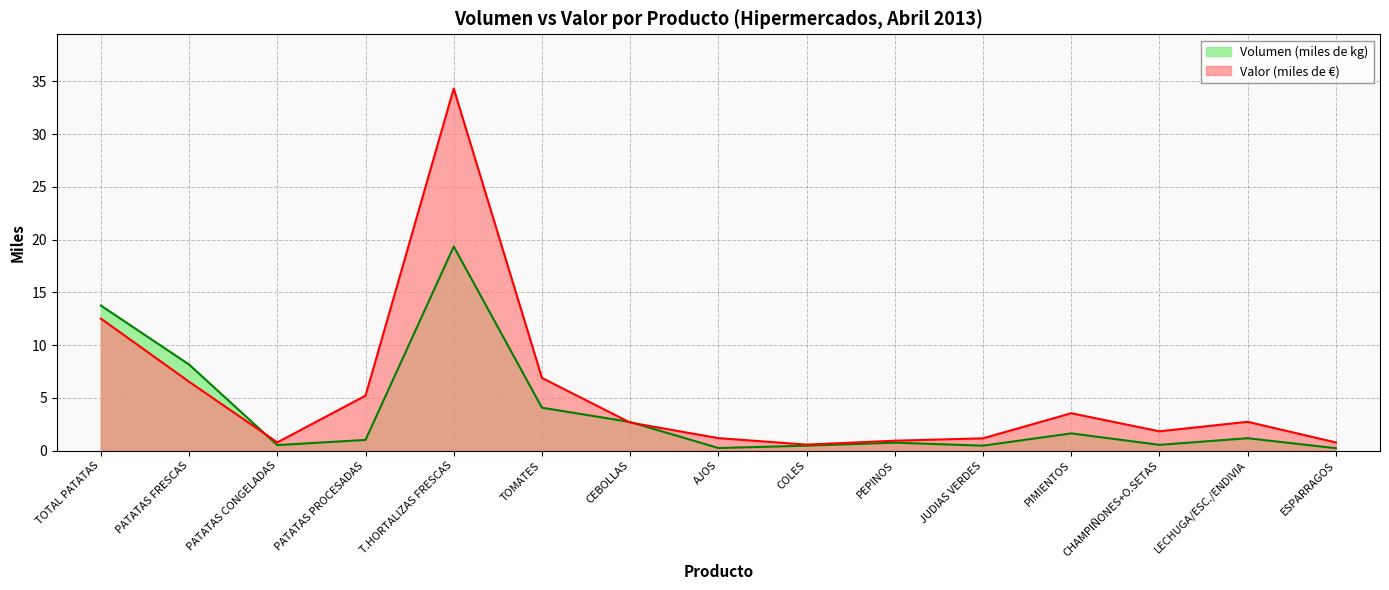

What is the difference between the highest and lowest values at ESPARRAGOS?

0.5